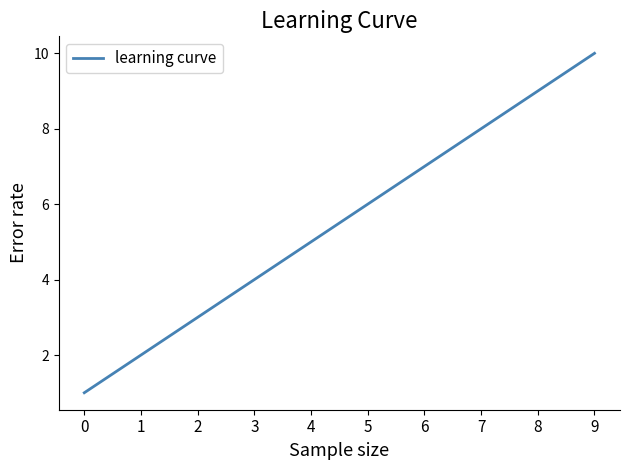

True or false: the data shows 2 at 4.

False